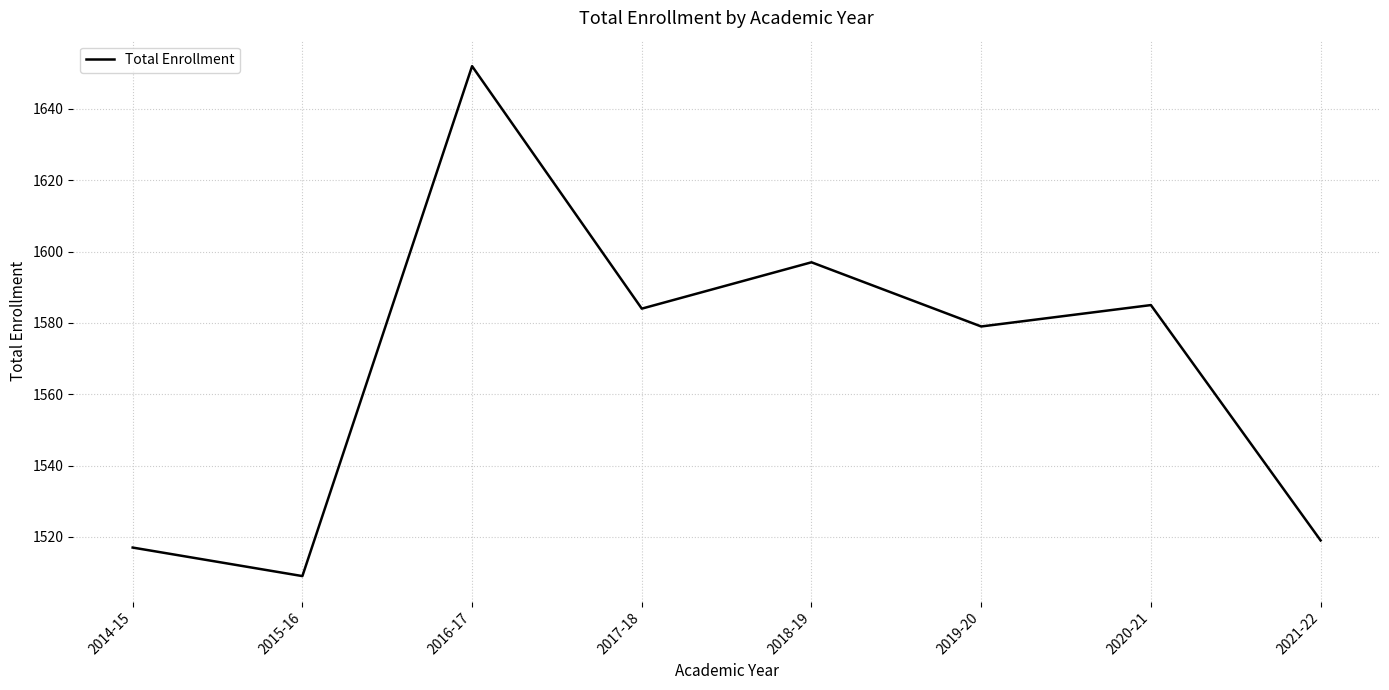

What is the change in value from 2018-19 to 2019-20?

-18